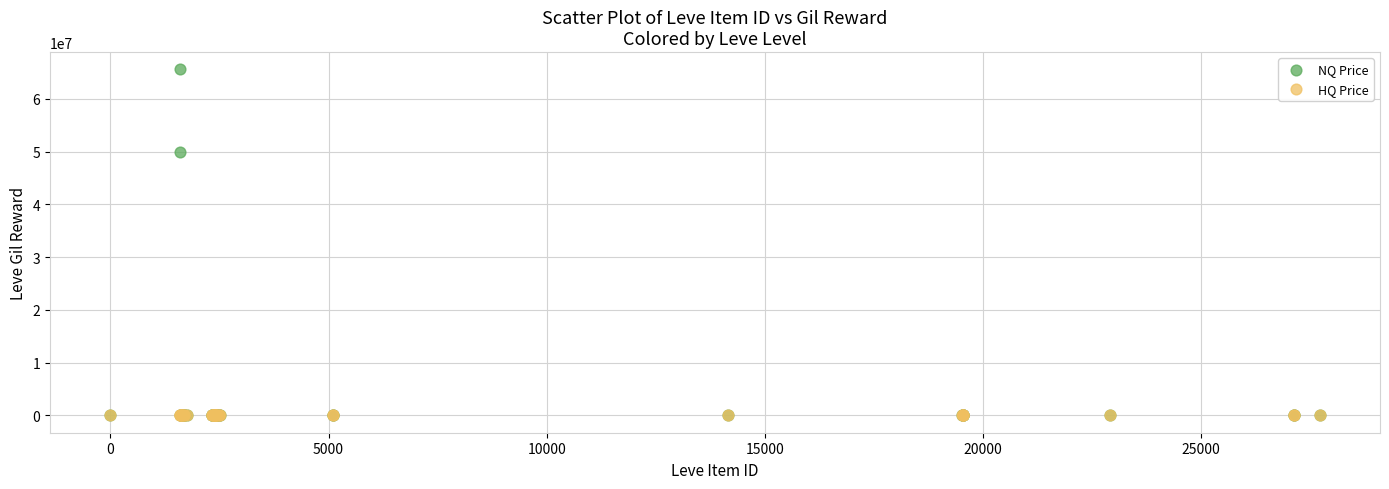

Across all series, what Y value is closest to 32777778?

50000000.0